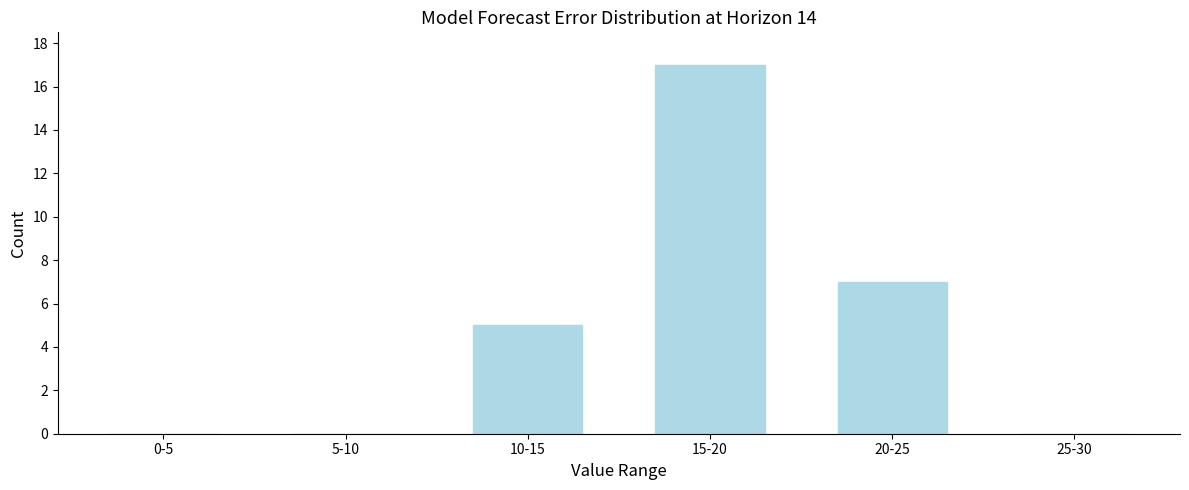

Reading right to left, extract all data points from this chart.

25-30=0	20-25=7	15-20=17	10-15=5	5-10=0	0-5=0